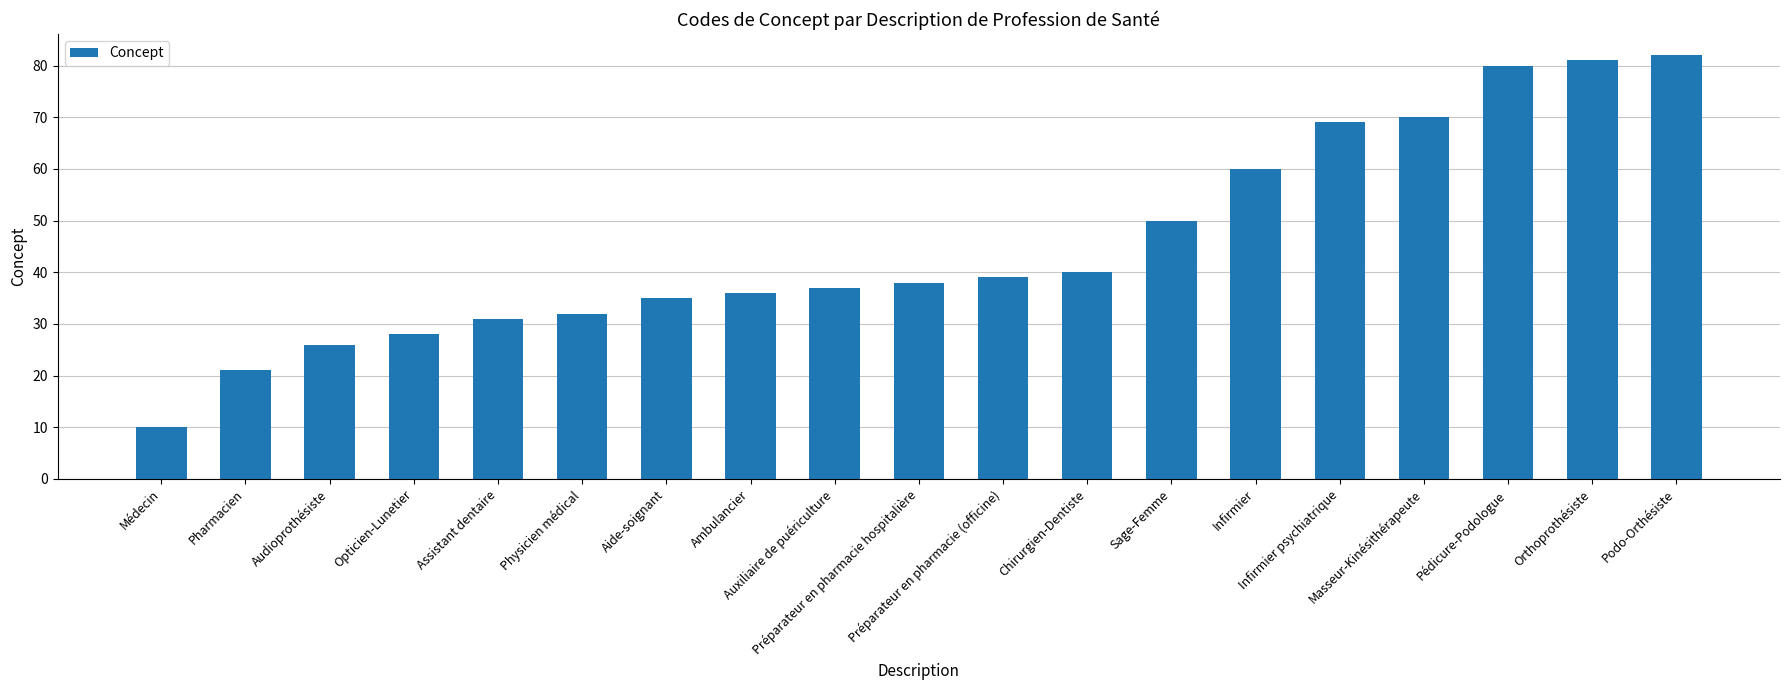

Which category has the highest value across all series?

Podo-Orthésiste